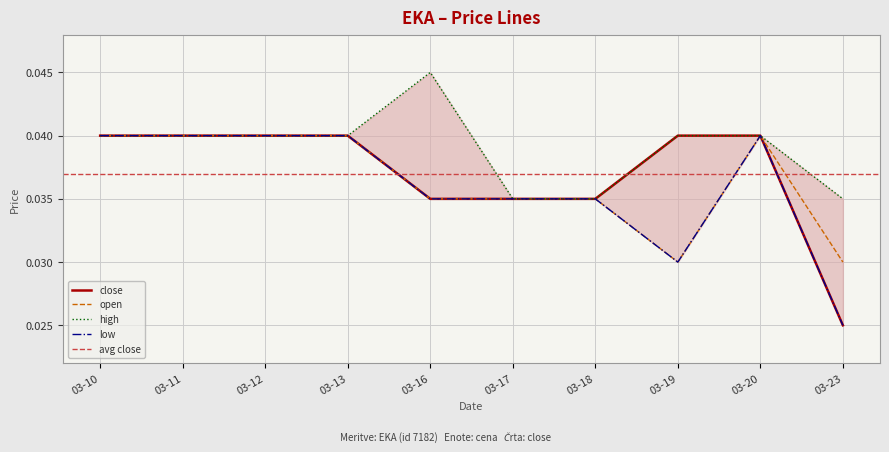

The value of open at 03-11 is 0.1. True or false?

False